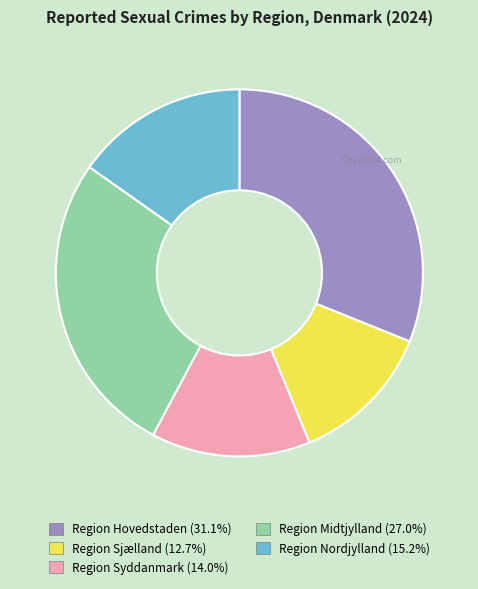

The Region Syddanmark slice represents 25% of the pie. True or false?

False